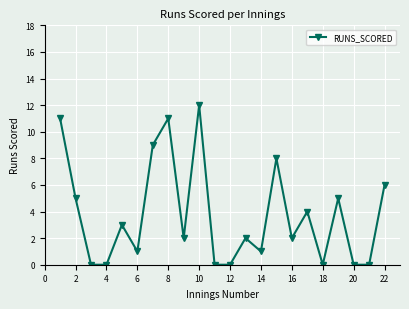

How many series are shown in this chart?

1